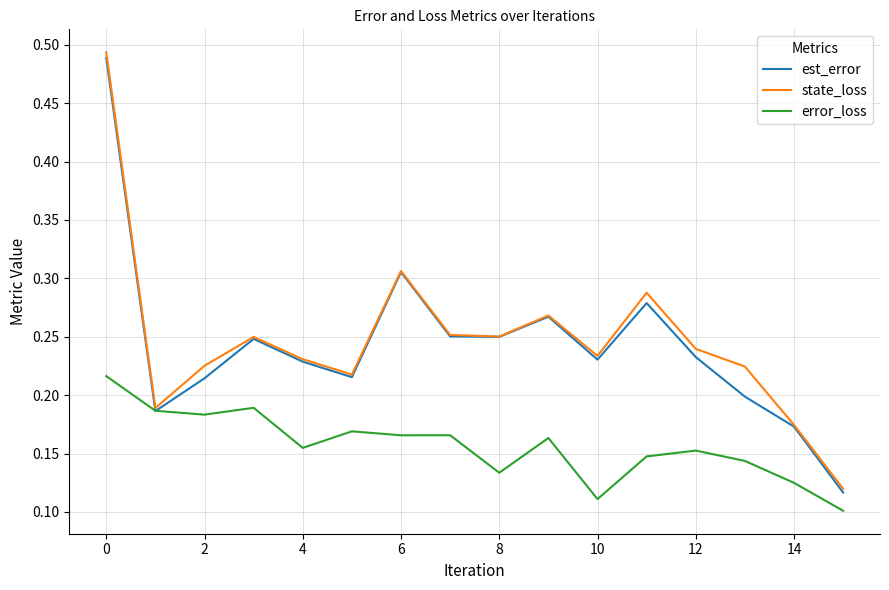

Which series has the widest spread of values?

state_loss